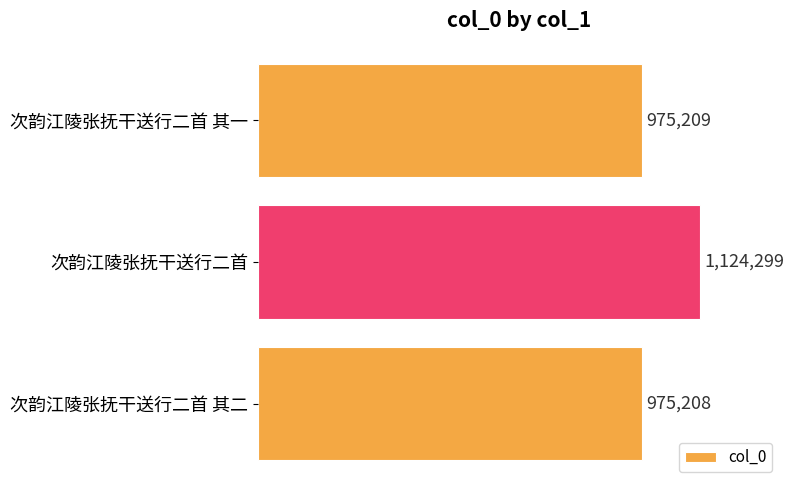

What is the sum of all values?

3074716